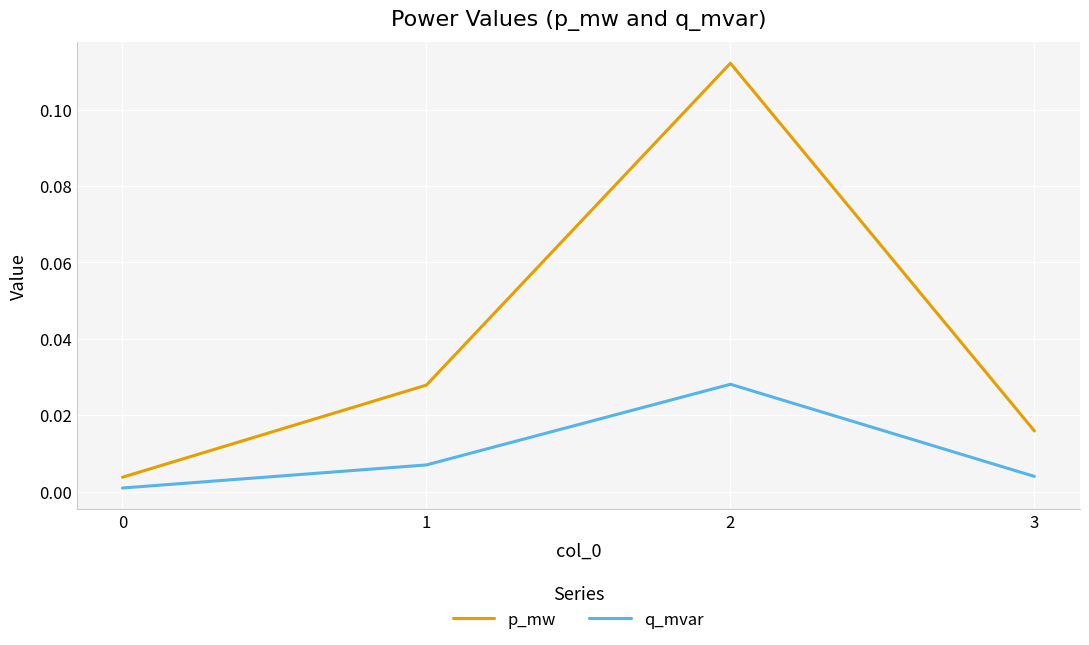

Rank the series by their maximum value, from highest to lowest.

p_mw, q_mvar